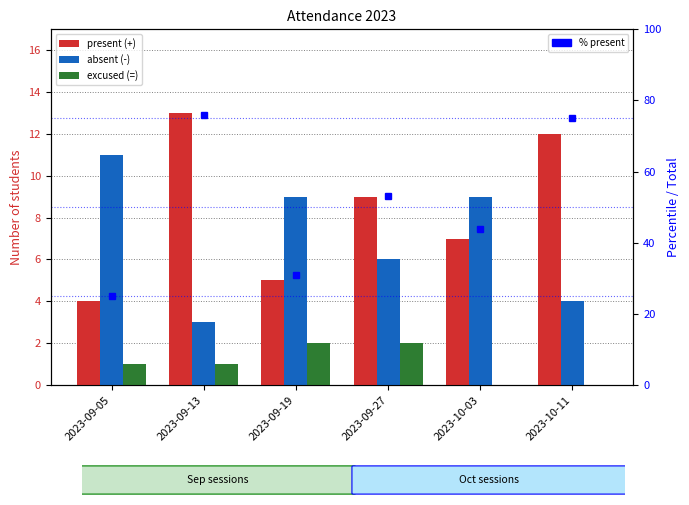

List the labels in order of present (+) value, largest first.

2023-09-13, 2023-10-11, 2023-09-27, 2023-10-03, 2023-09-19, 2023-09-05